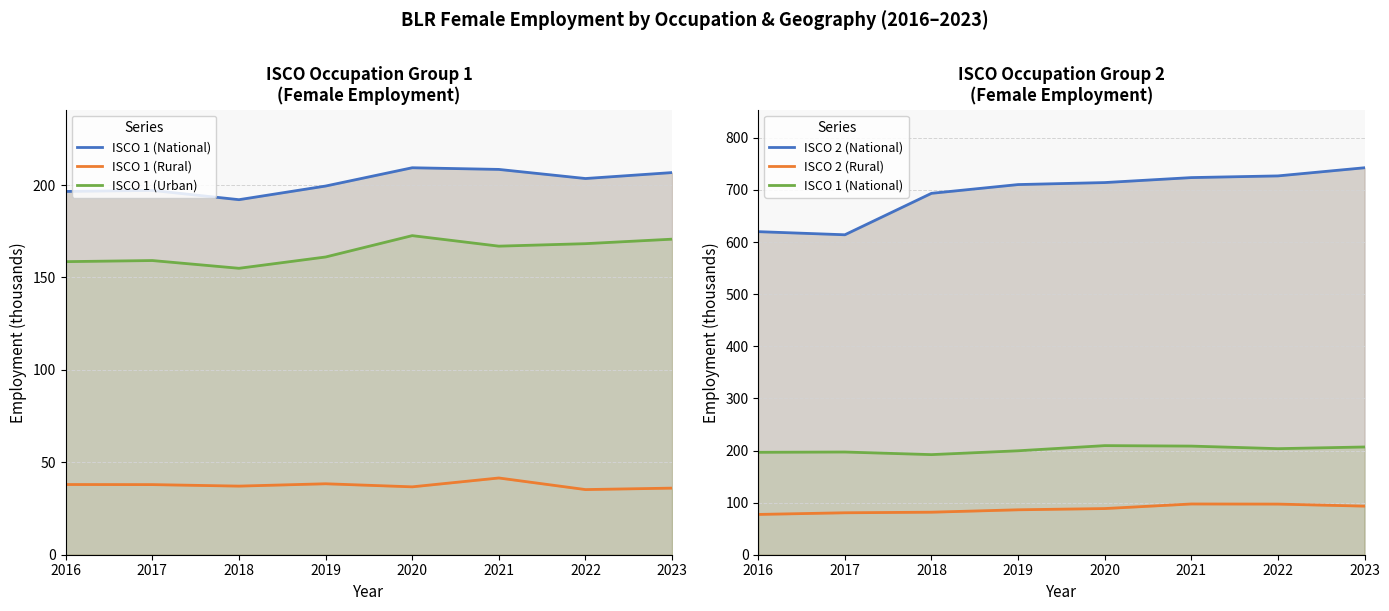

What is the lowest value of the ISCO 2 (National) series?

614.0